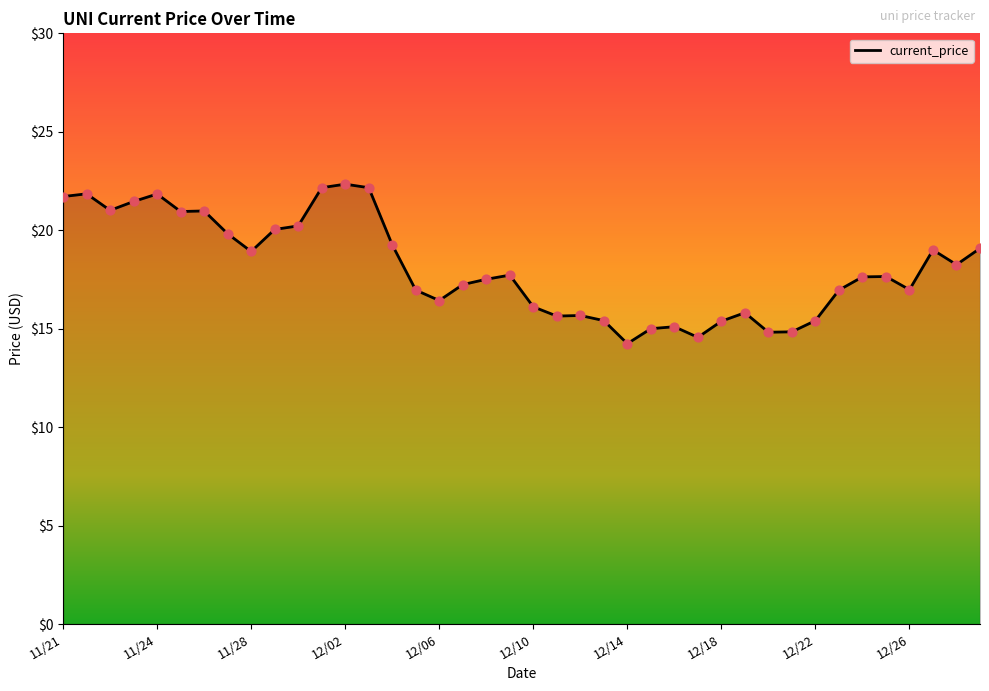

What is the difference between the maximum and minimum values?

8.1